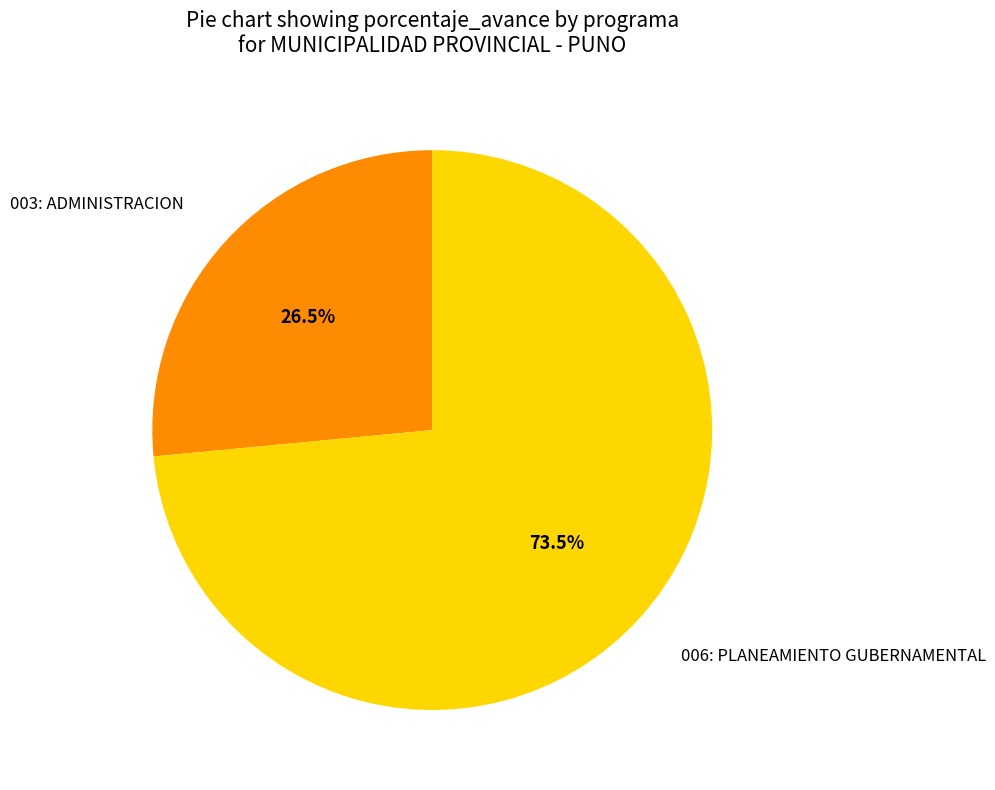

Is there a majority slice in this chart?

Yes